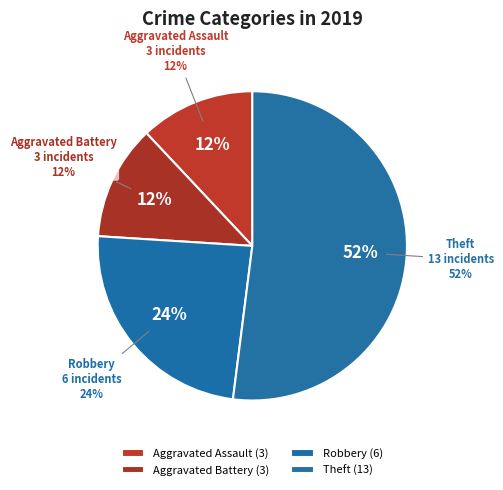

To the nearest percent, what percentage of the pie is Theft?

52%